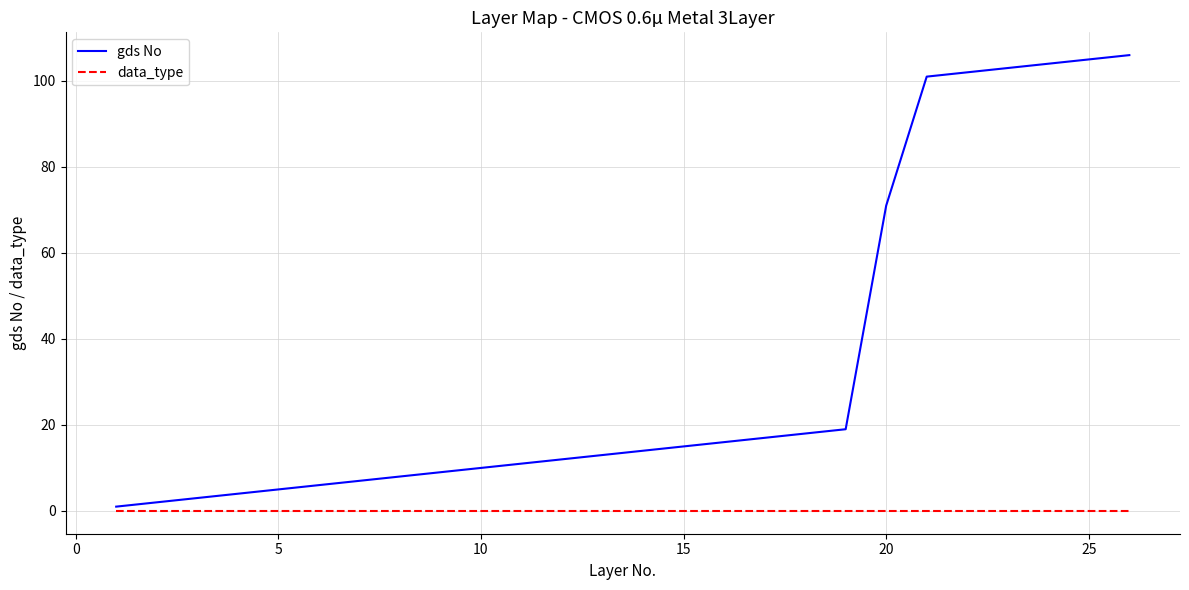

What is the maximum value shown in the chart?

106